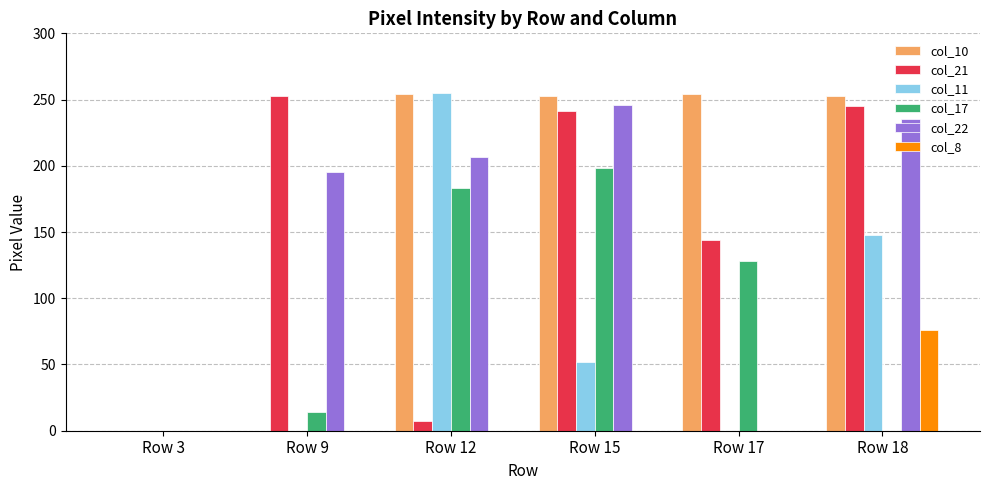

What is the total value across all series at Row 17?

526